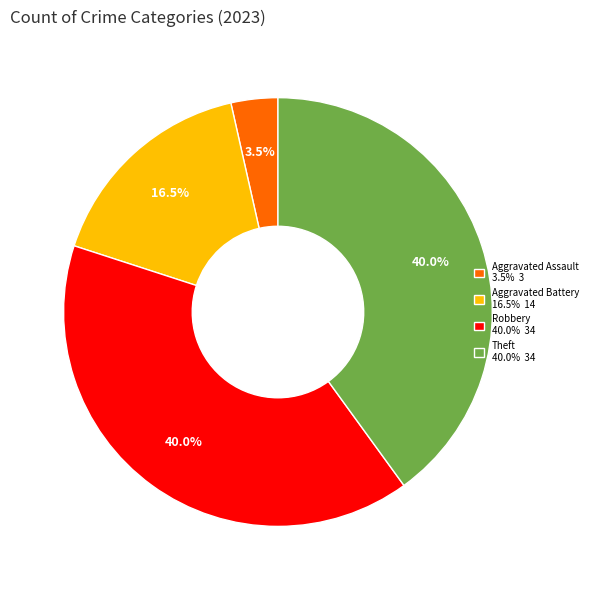

Does any single category account for the majority?

No